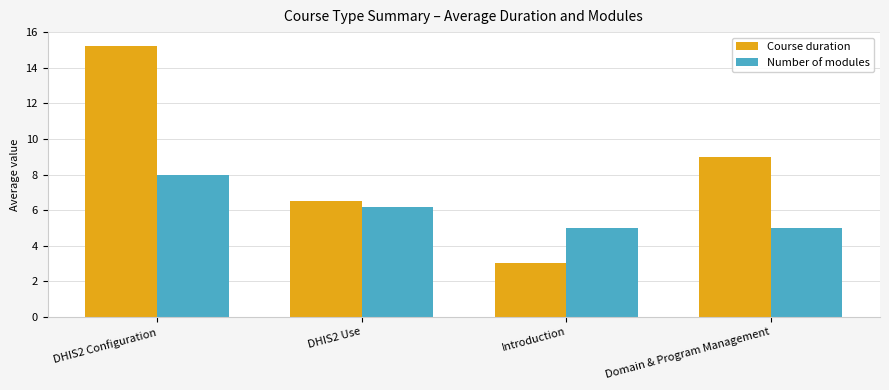

What is the difference between the highest and lowest values at Introduction?

2.0